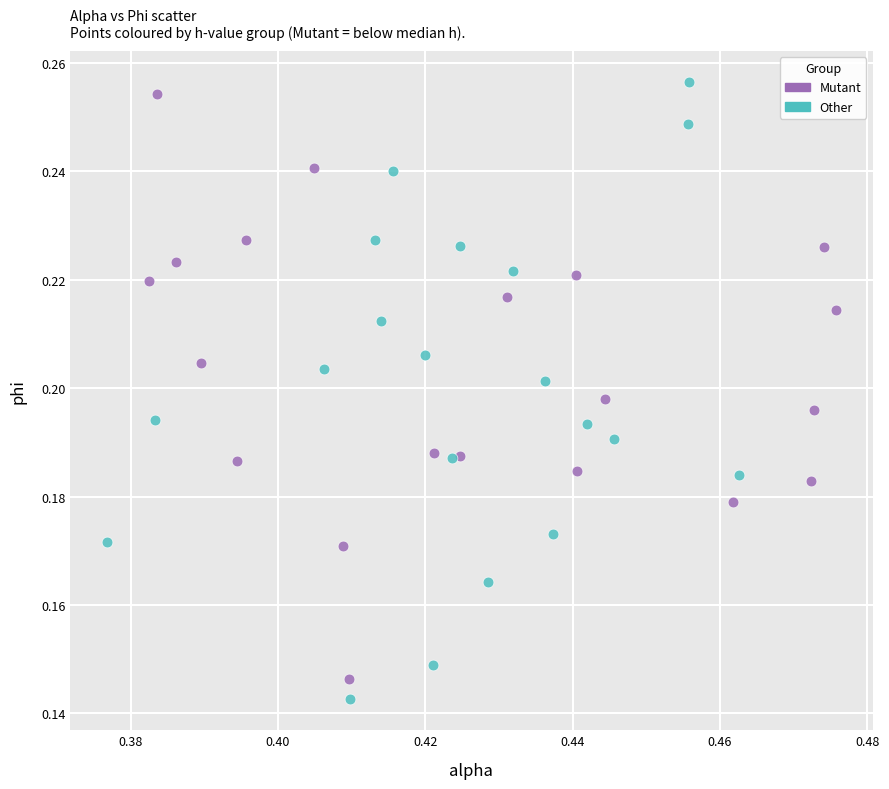

What are all the series names shown in the legend?

Mutant, Other